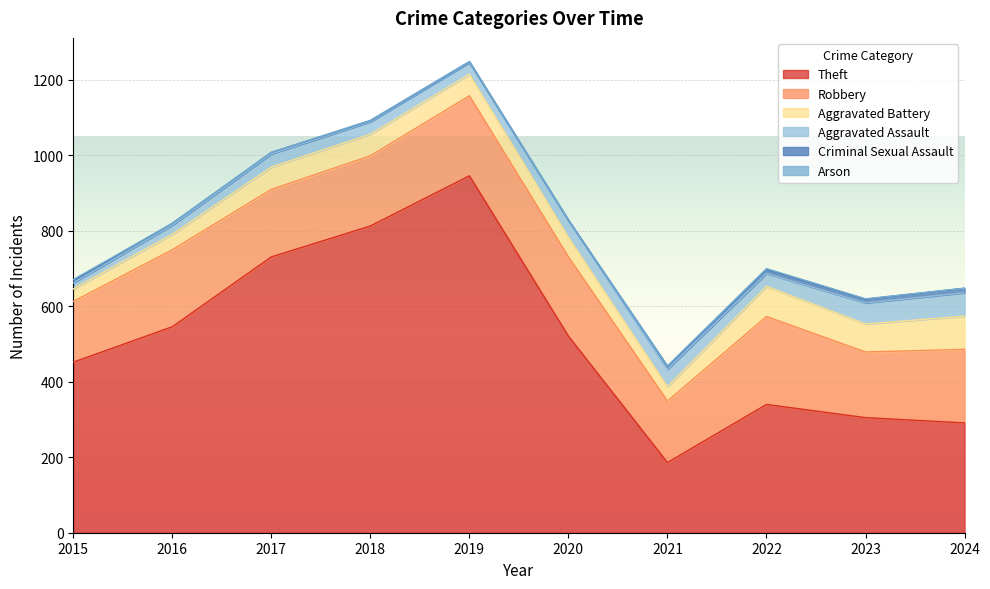

At which category is the sum across all series the highest?

2019